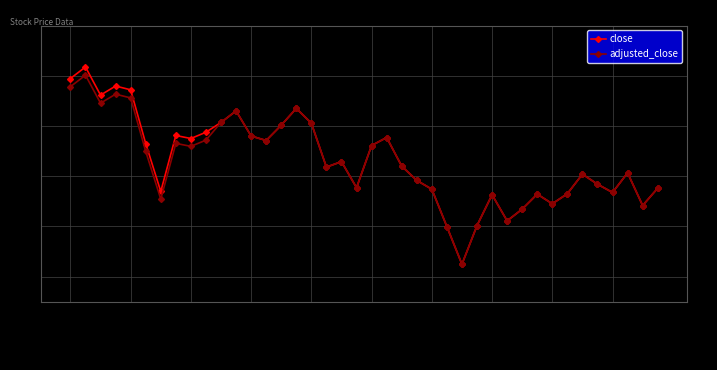

True or false: adjusted_close has more than 1 interior local peaks.

True